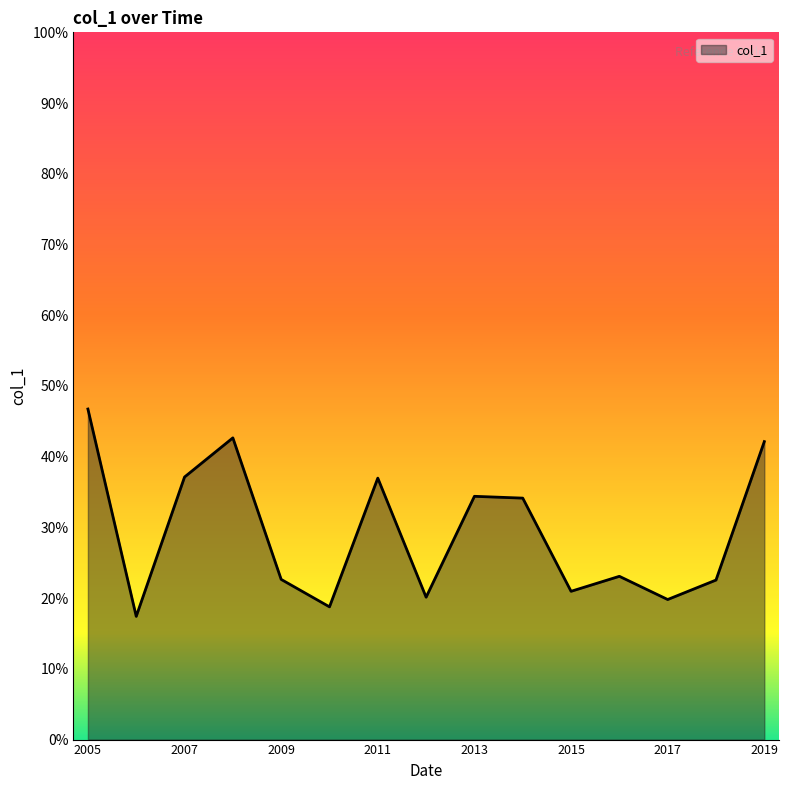

What is the greatest value displayed?

0.5